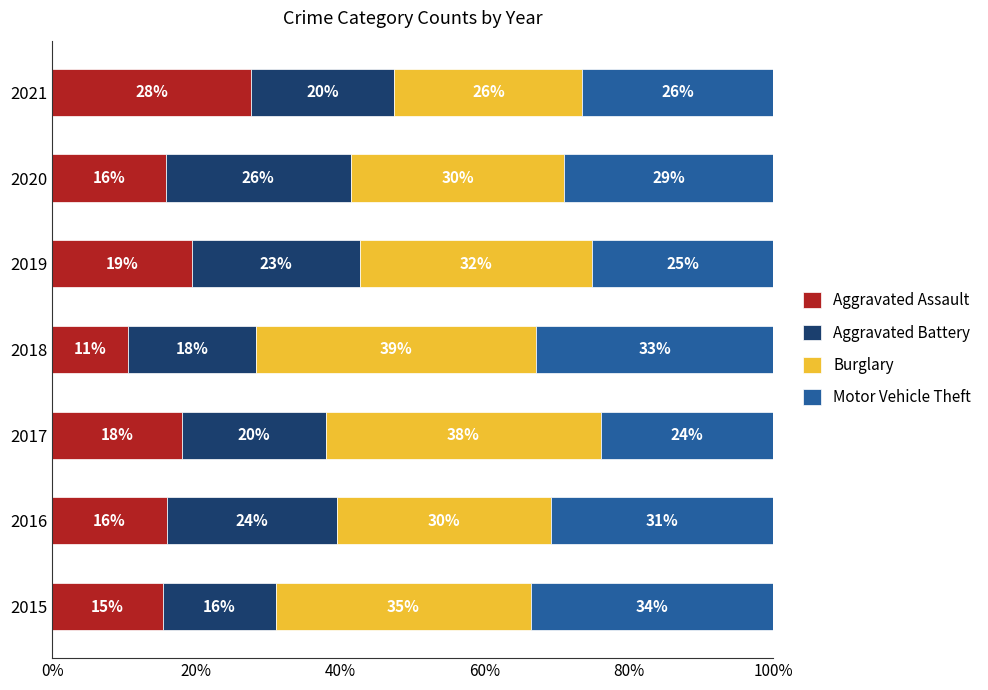

At which label does Aggravated Assault reach its minimum?

2018